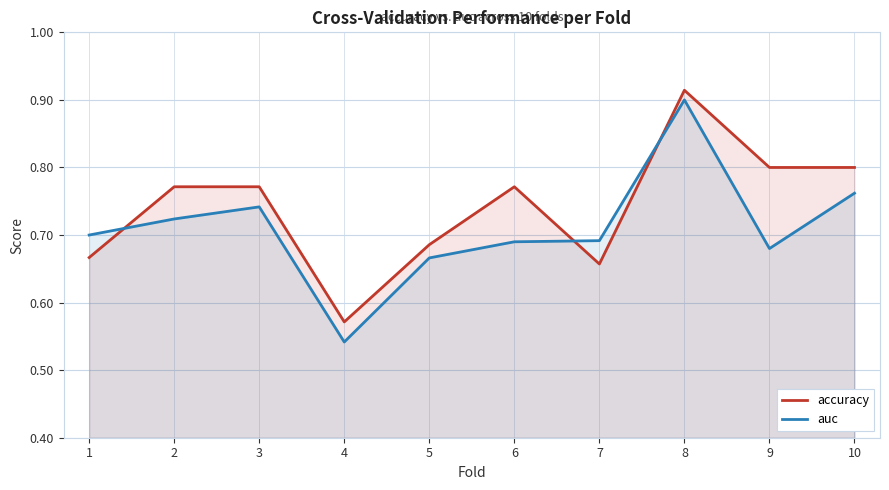

What is the sum of the accuracy values at 3 and 2?

1.5